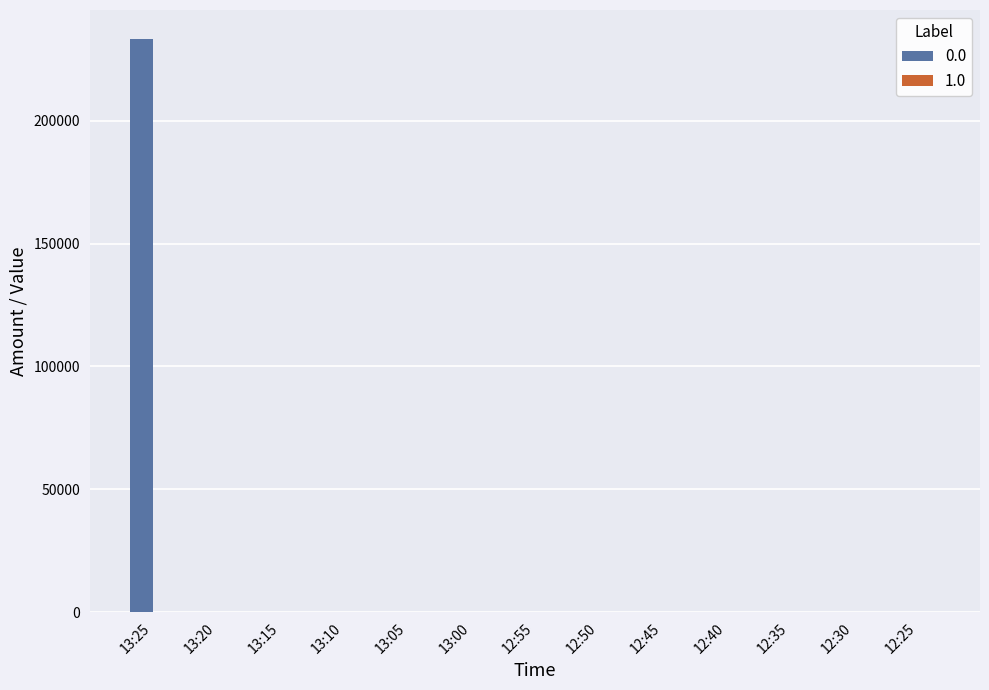

At which label does 0.0 reach its peak?

13:25